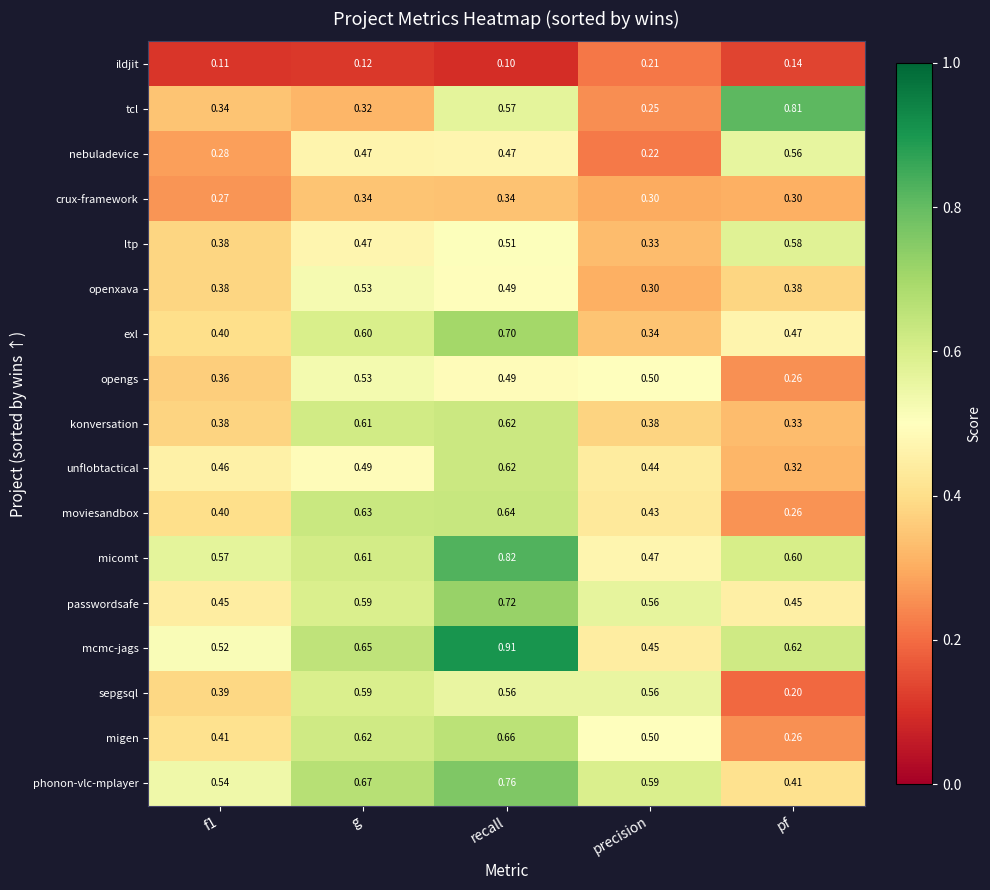

Is the value of exl at pf greater than the value of sepgsql at recall?

No